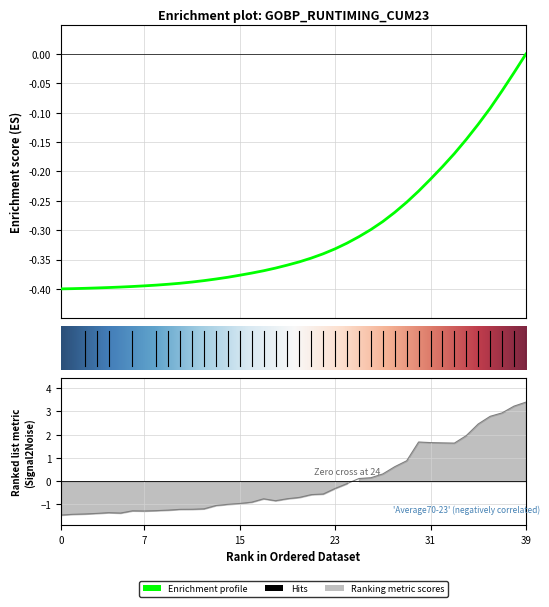

What is the minimum value for cum23?

-1.5